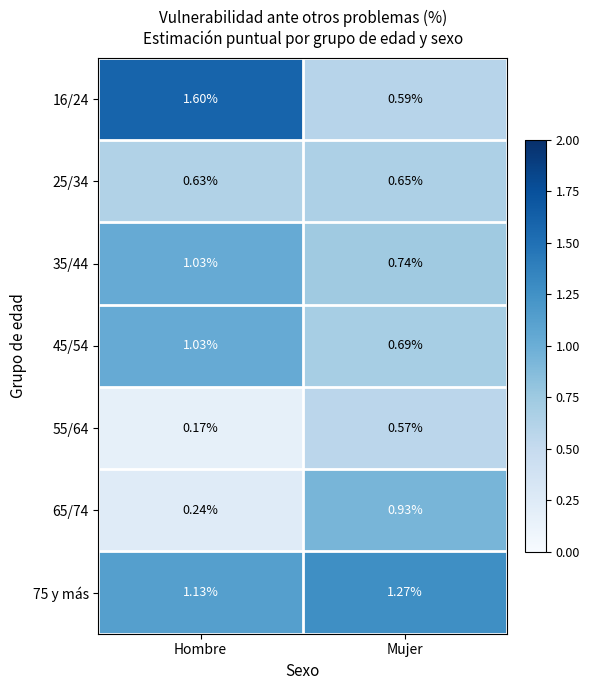

List the labels in order of 55/64 value, smallest first.

Hombre, Mujer